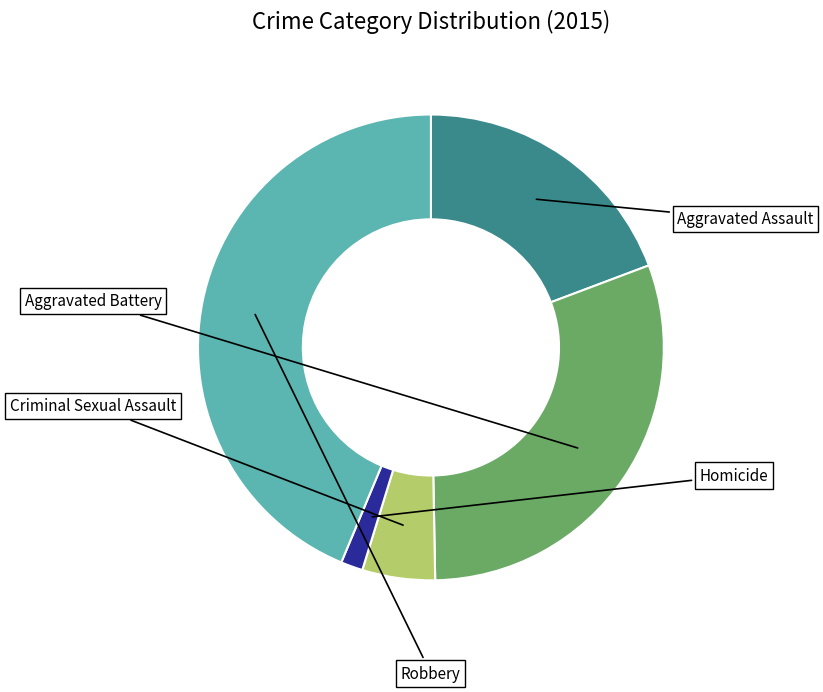

What percentage is NOT represented by Robbery?

56.3%